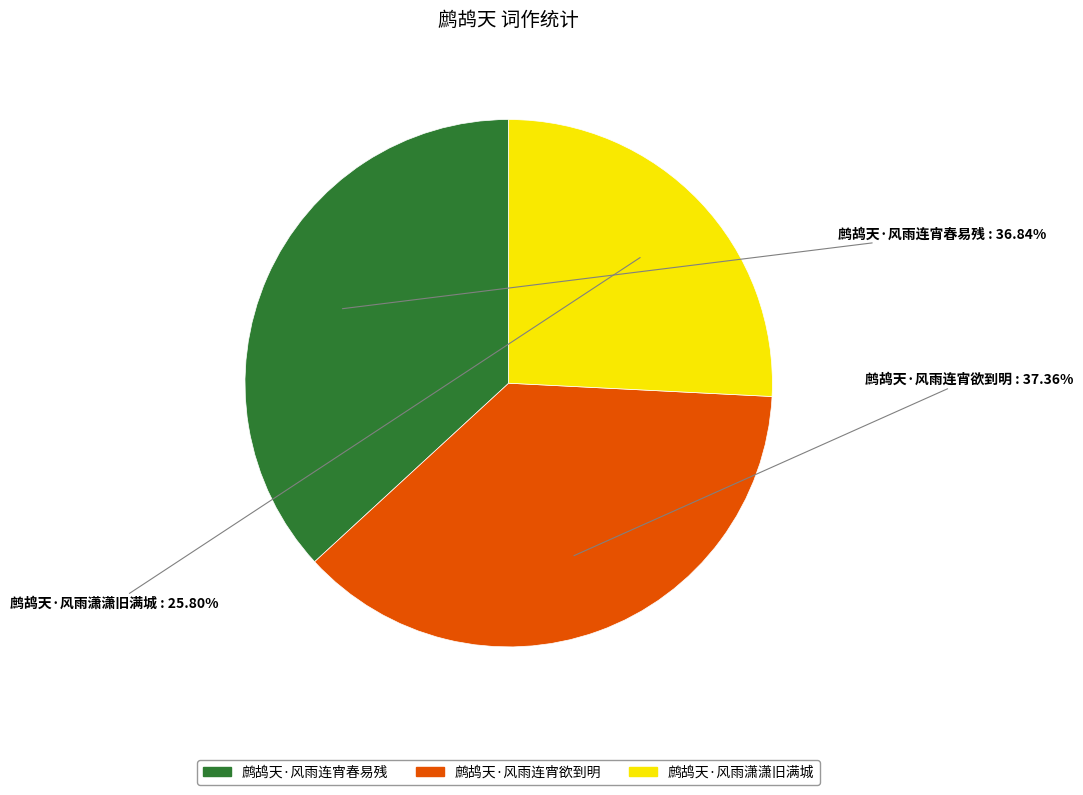

Which category has the smallest portion of the pie?

鹧鸪天·风雨潇潇旧满城